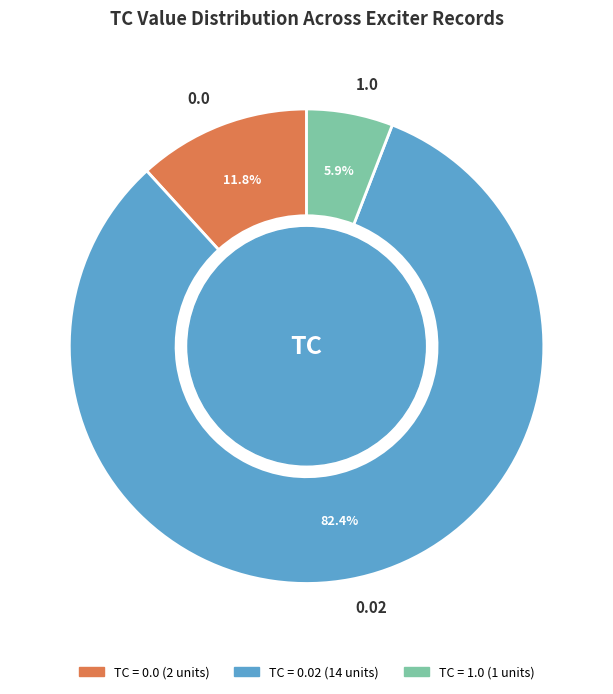

To the nearest percent, what is the difference between the largest and smallest slice percentages?

76%